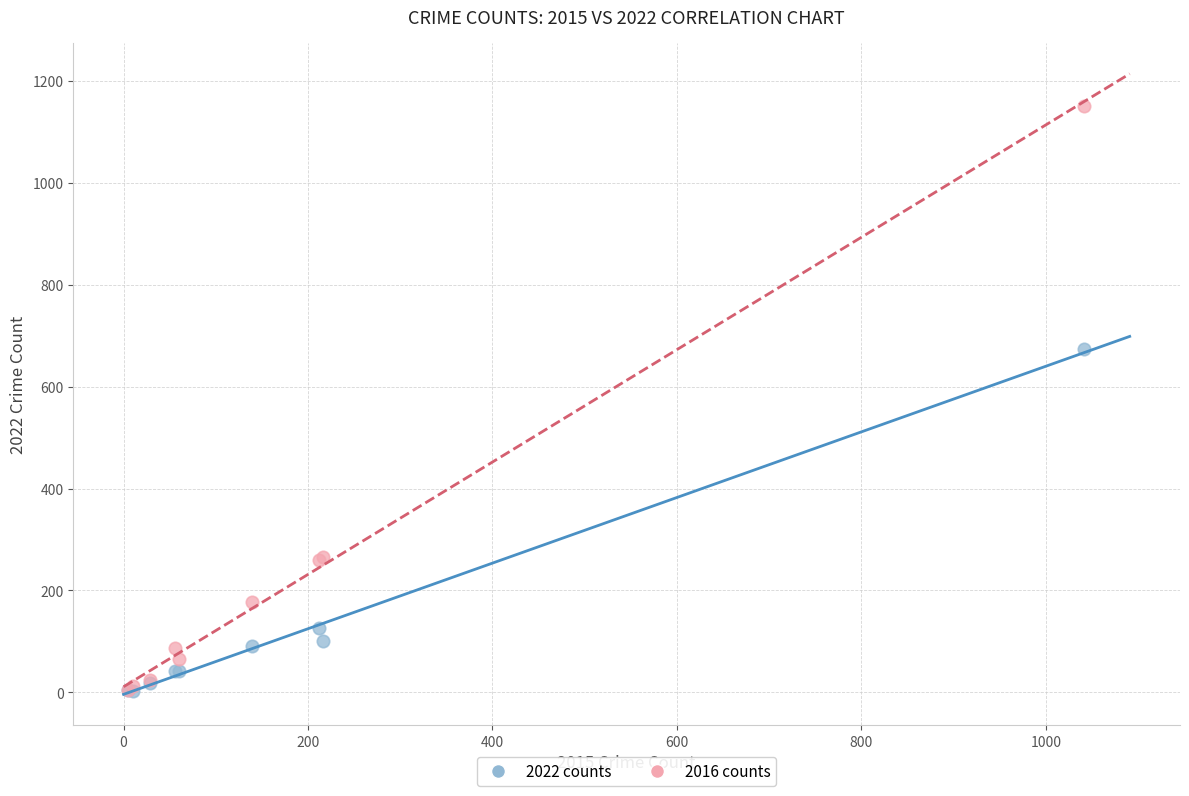

In the 2016 counts series, what Y value is closest to 577?

266